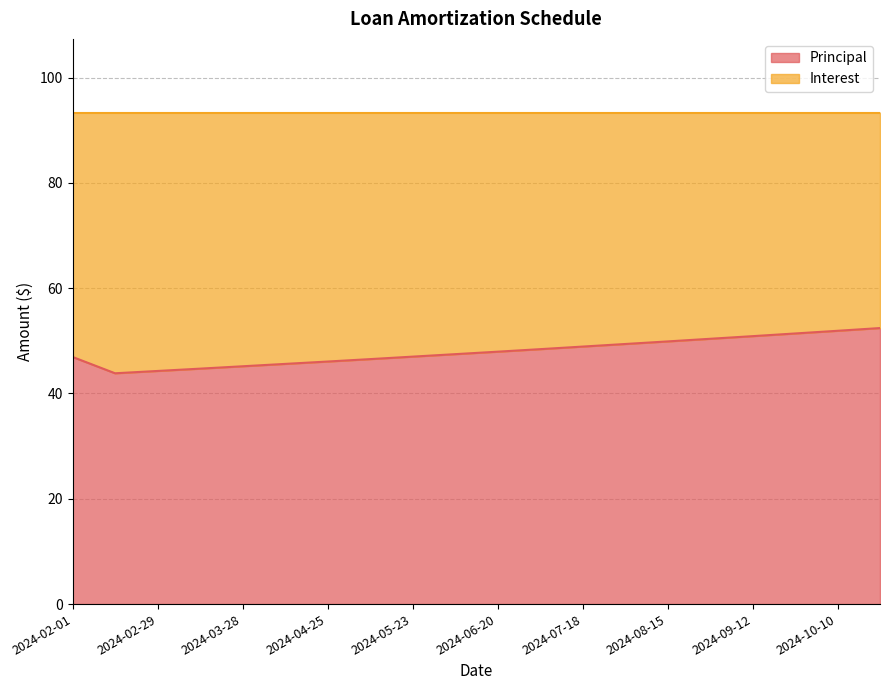

What position from the right is 2024-06-06?

11